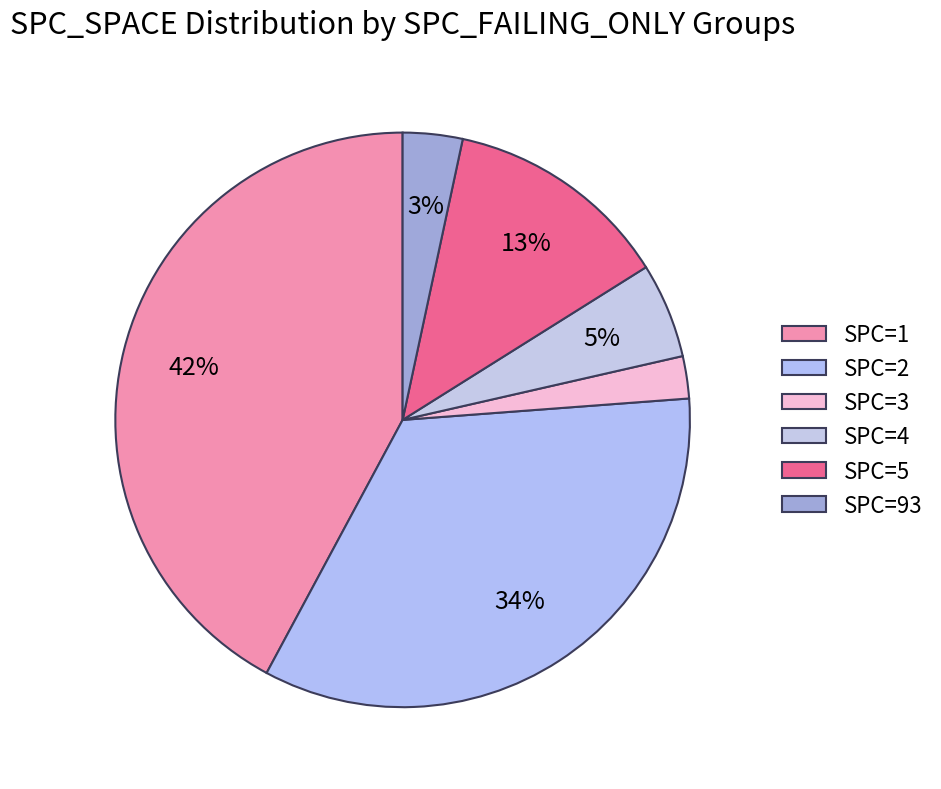

How many slices are in this pie chart?

6